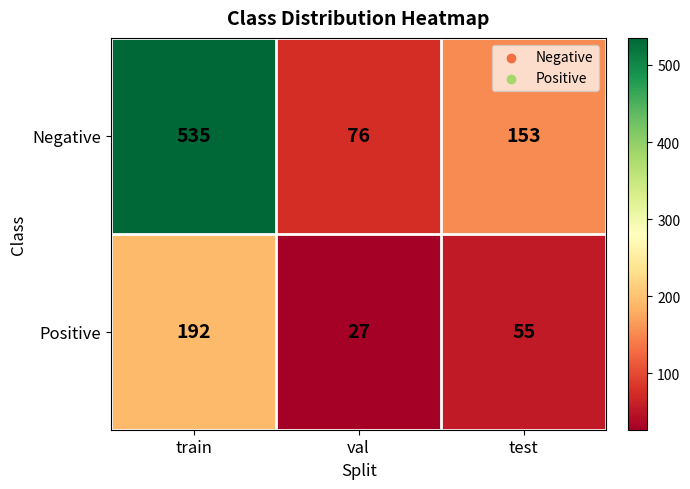

Which series has the largest total across all categories?

Negative